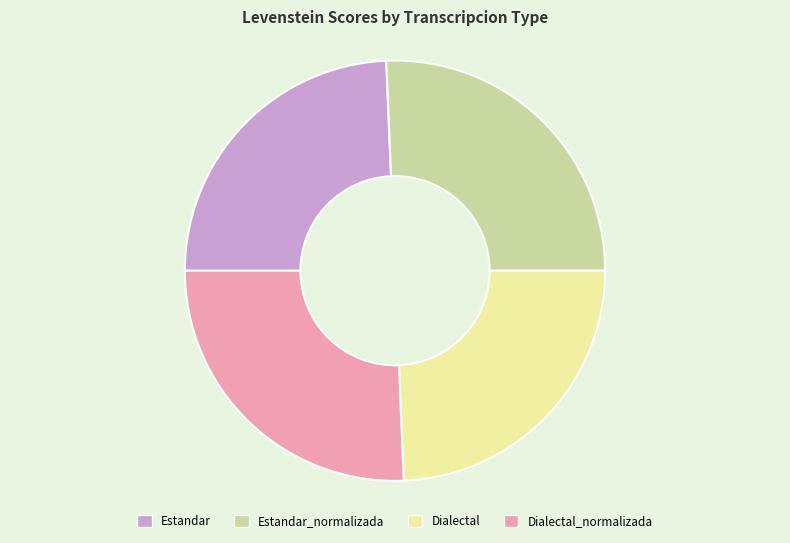

The Estandar slice represents 30% of the pie. True or false?

False